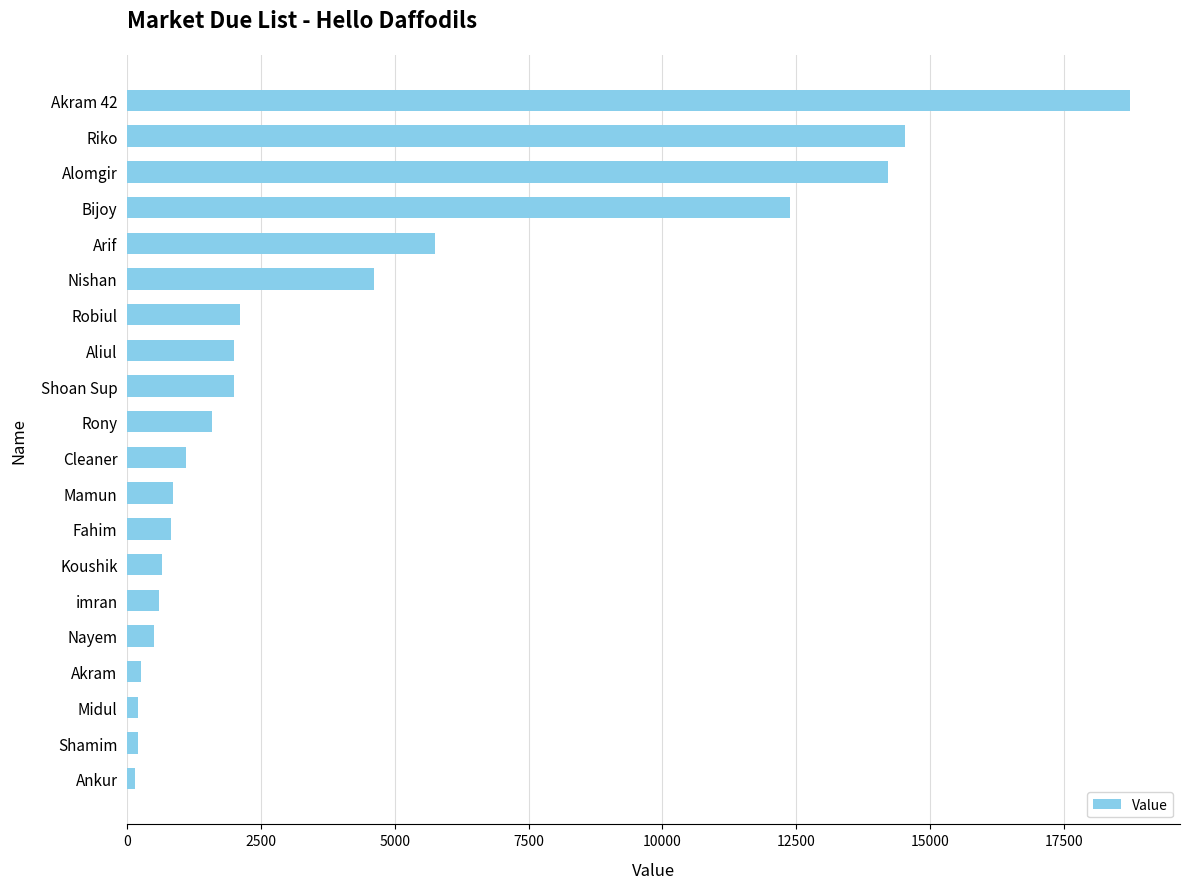

What is the average value?

4161